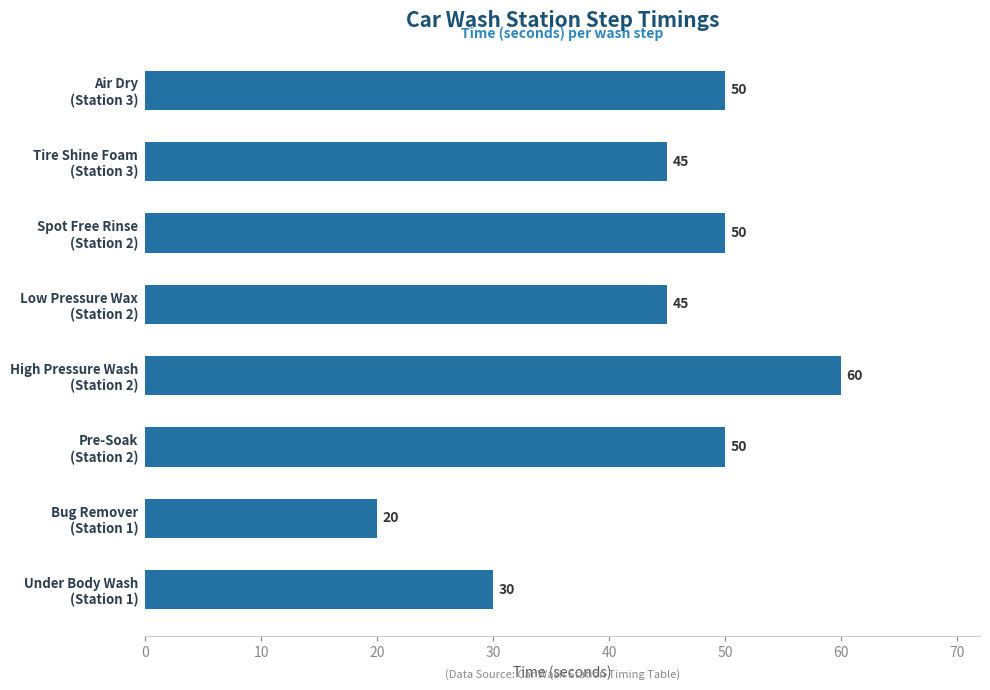

Reading bottom to top, transcribe all the data shown in this chart.

30	20	50	60	45	50	45	50